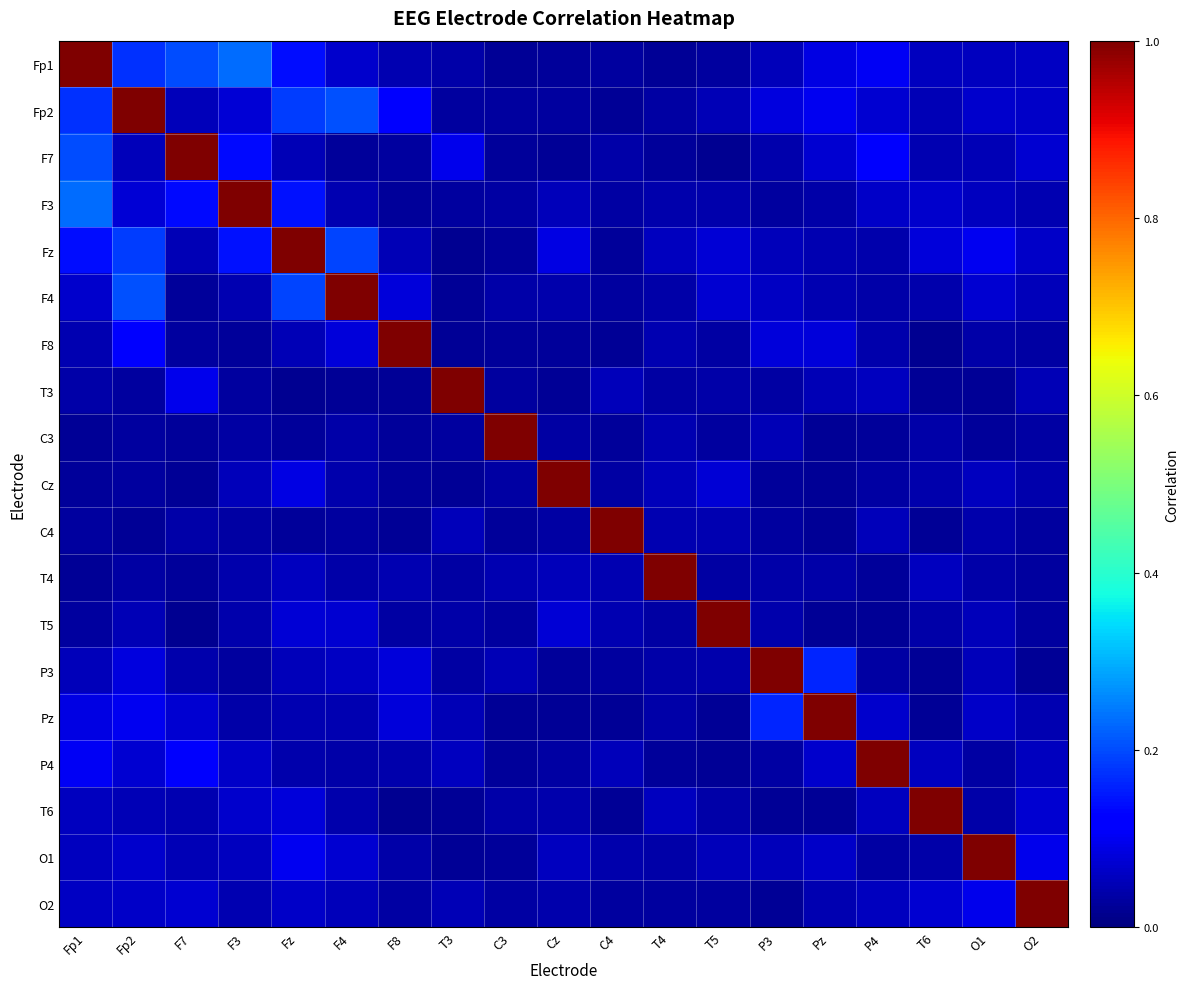

Which has a higher value, Pz or Fz?

Fz